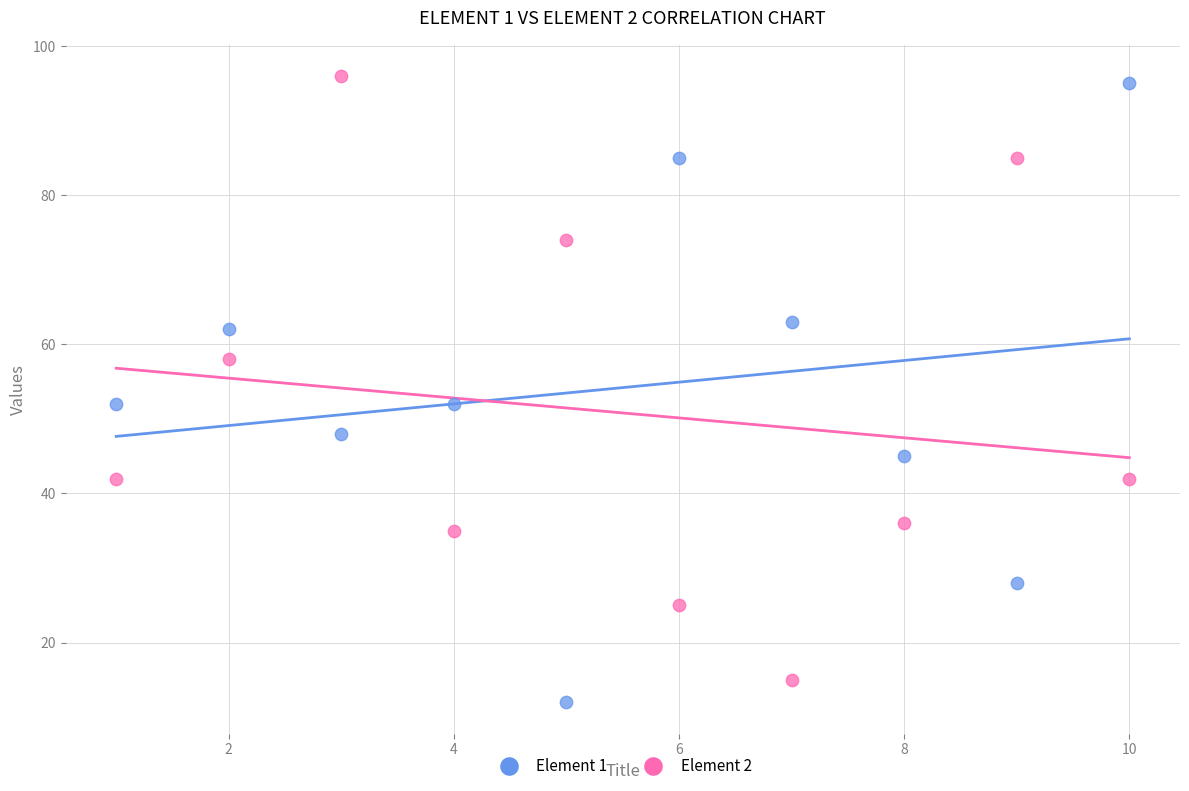

What is the X range (max minus min) for the scatter plot?

9